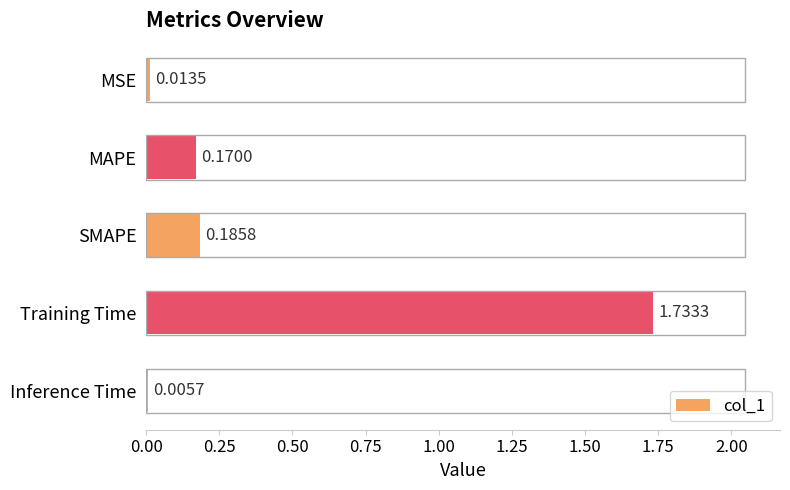

What is the sum of all values?

2.1